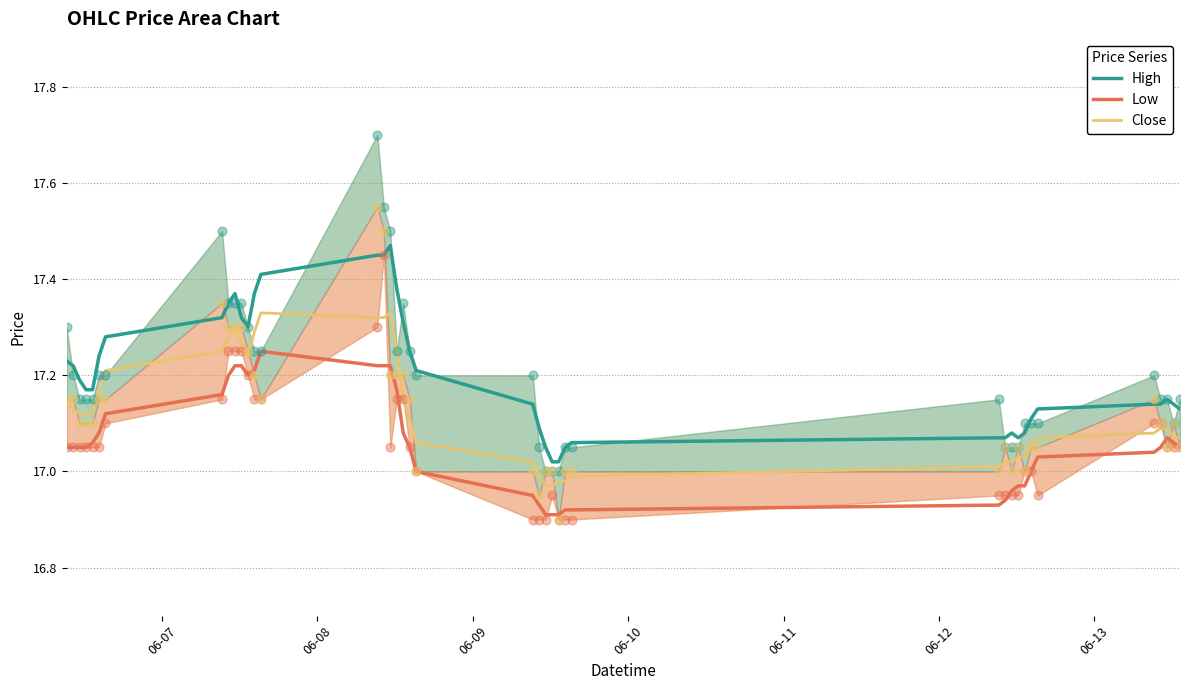

What are all the series names shown in the legend?

High, Low, Close